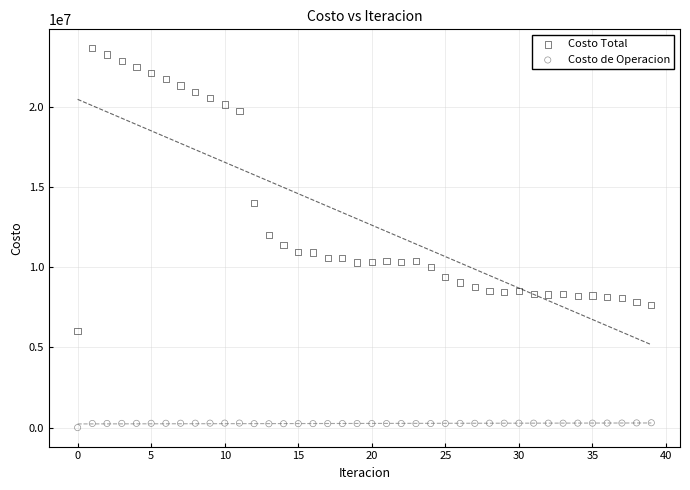

Which series has the widest spread of Y values?

Costo Total